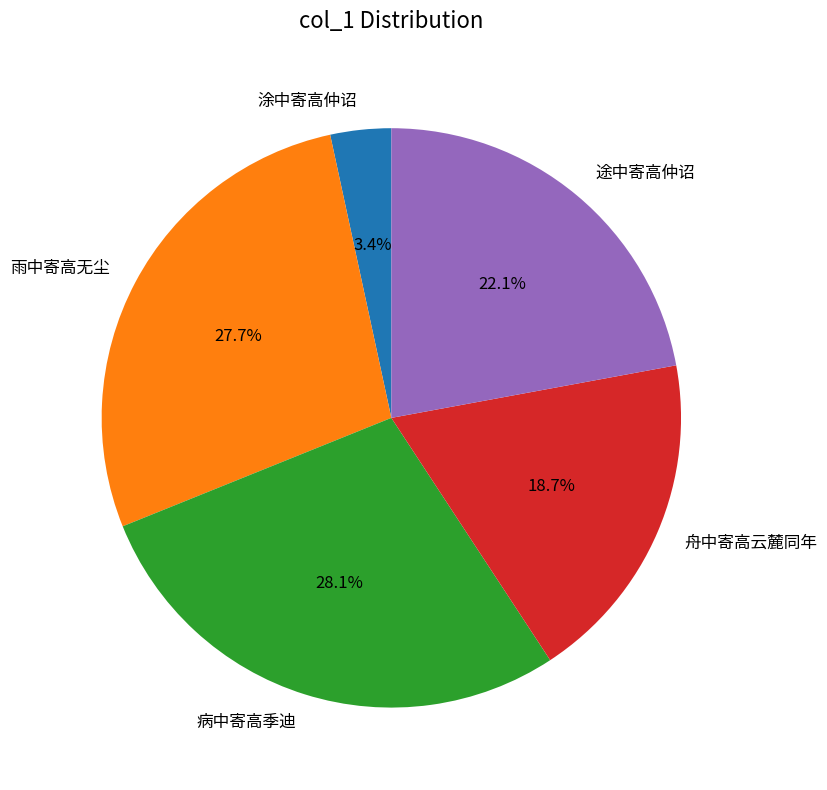

Does 舟中寄高云麓同年 account for over 50% of the chart?

No